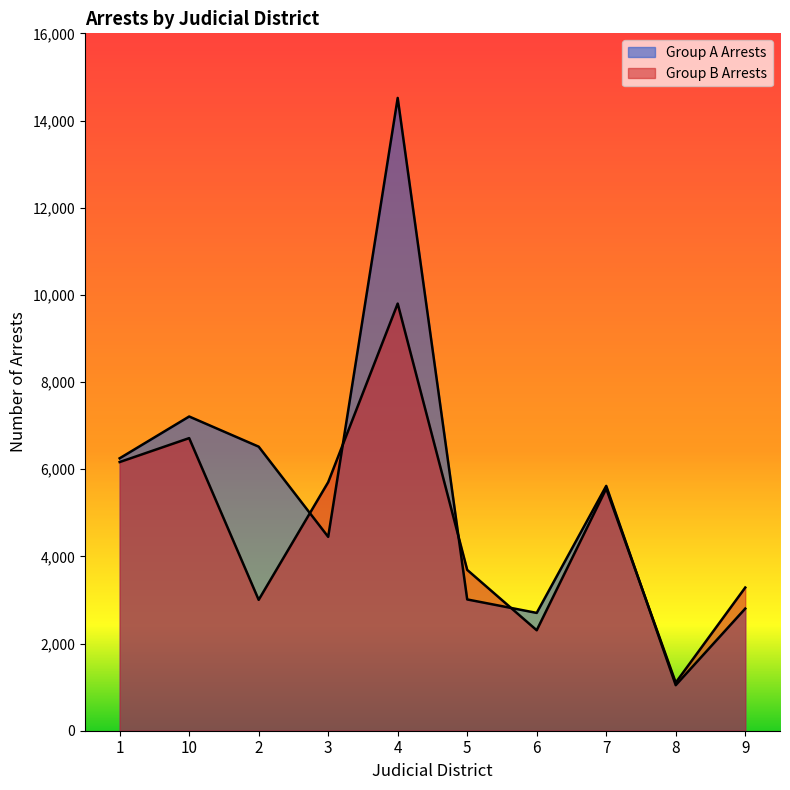

How many data points in Group B Arrests are less than 5554?

5